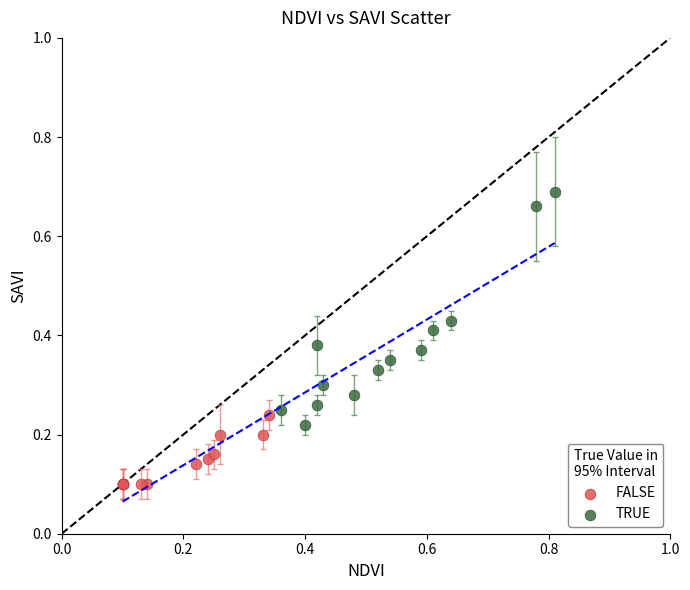

Which series contains the lowest Y value?

FALSE